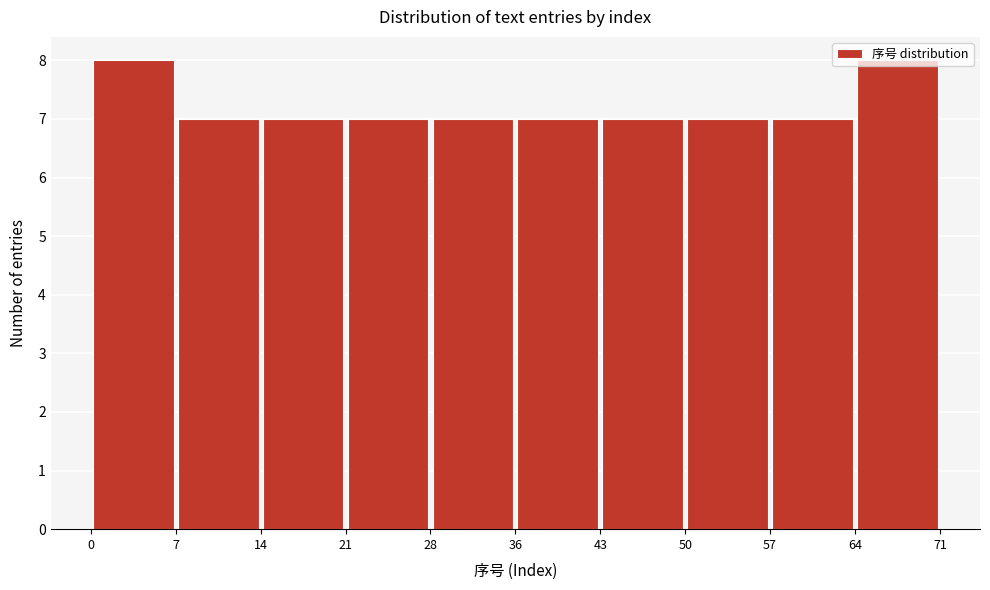

What is the height of the bar covering 50 to 57 on the x-axis? The values are not printed on the chart, so give them approximately, as read against the axis.

7